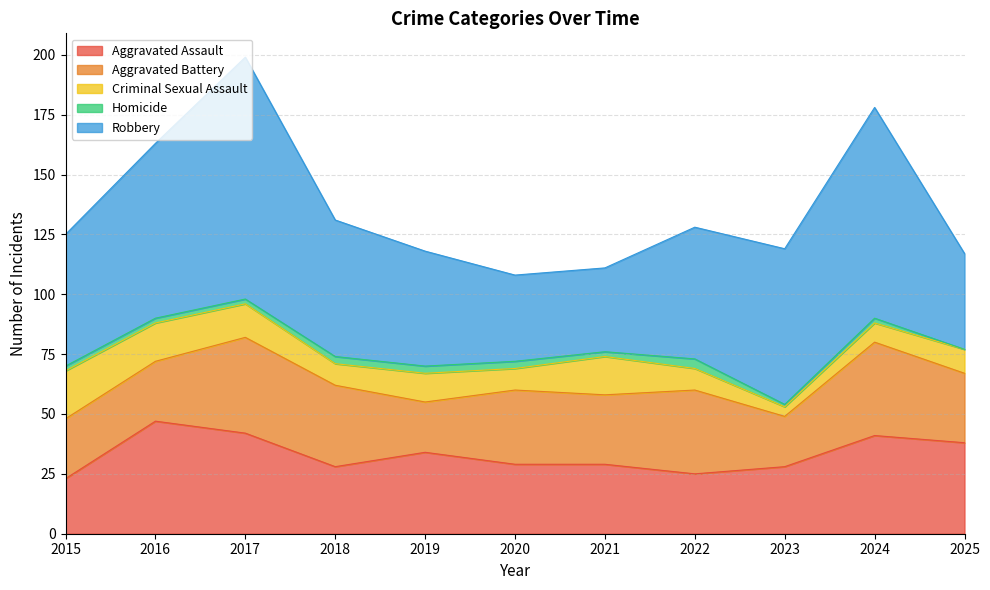

What is the average value of the Criminal Sexual Assault series?

12